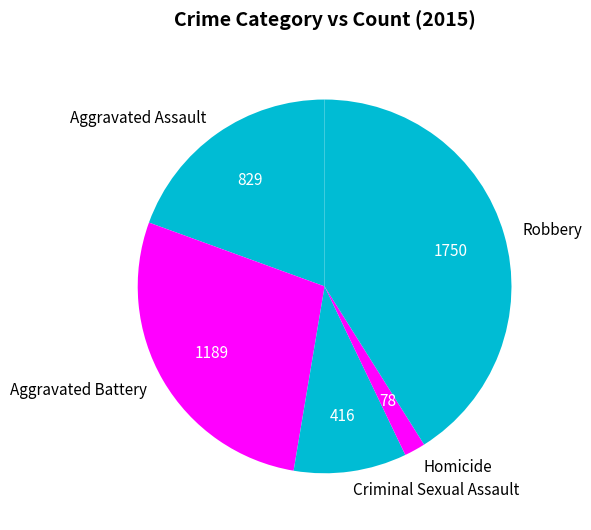

Is there a majority slice in this chart?

No